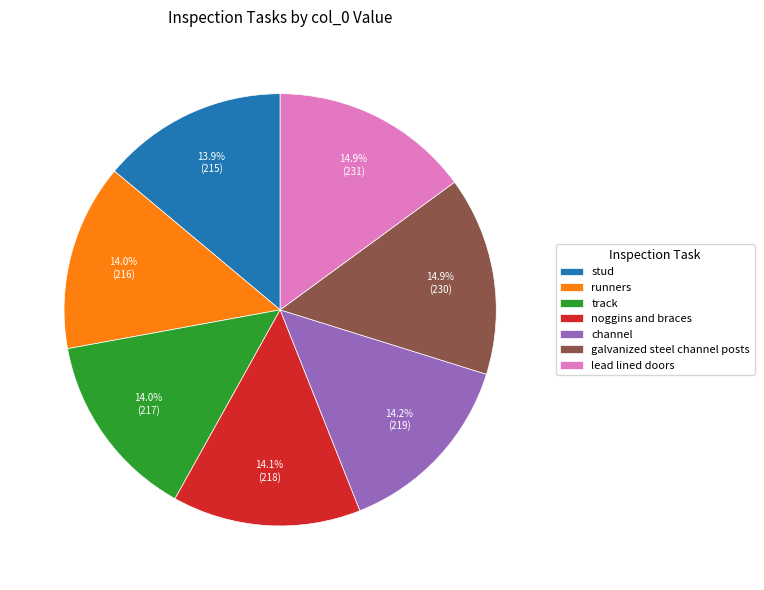

What is the total percentage of stud and channel?

28.1%